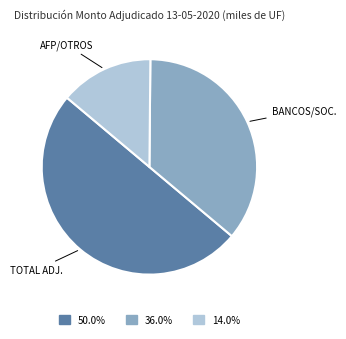

How many slices are in this pie chart?

3